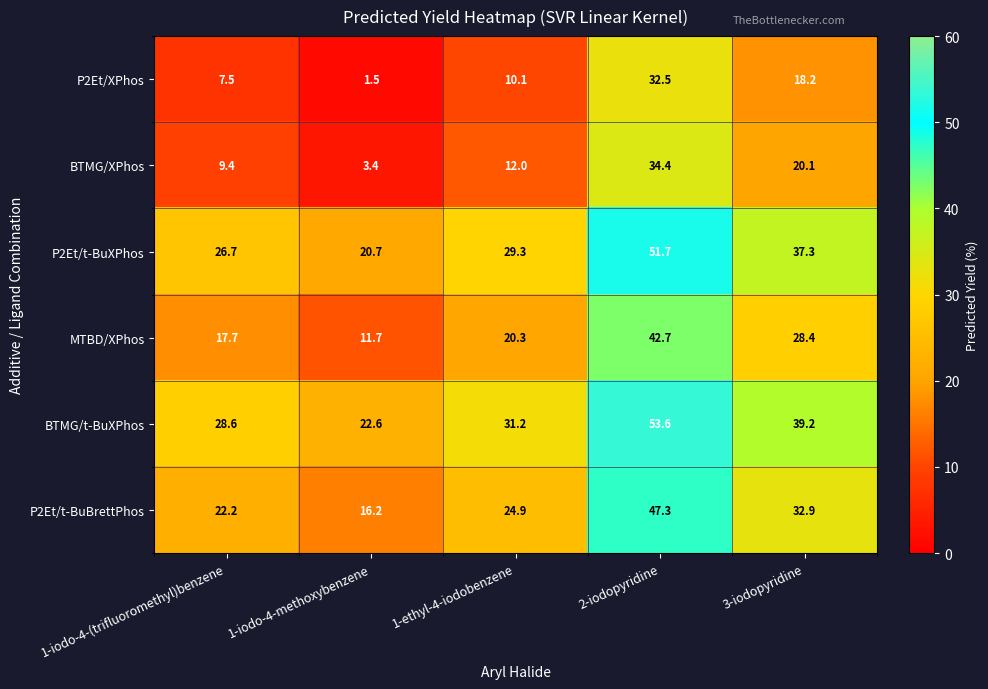

True or false: MTBD/XPhos has a value of 15.7 at 3-iodopyridine.

False